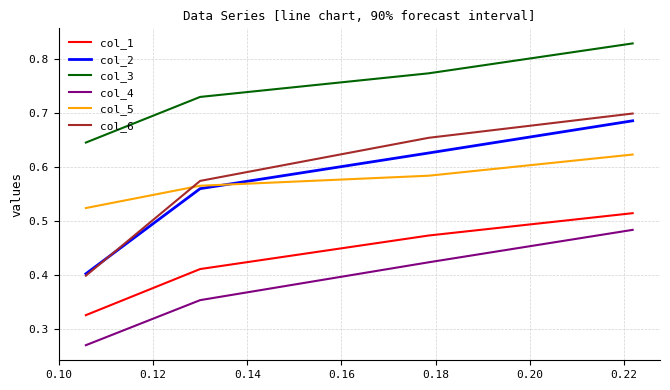

Which series has the largest range (max minus min)?

col_6